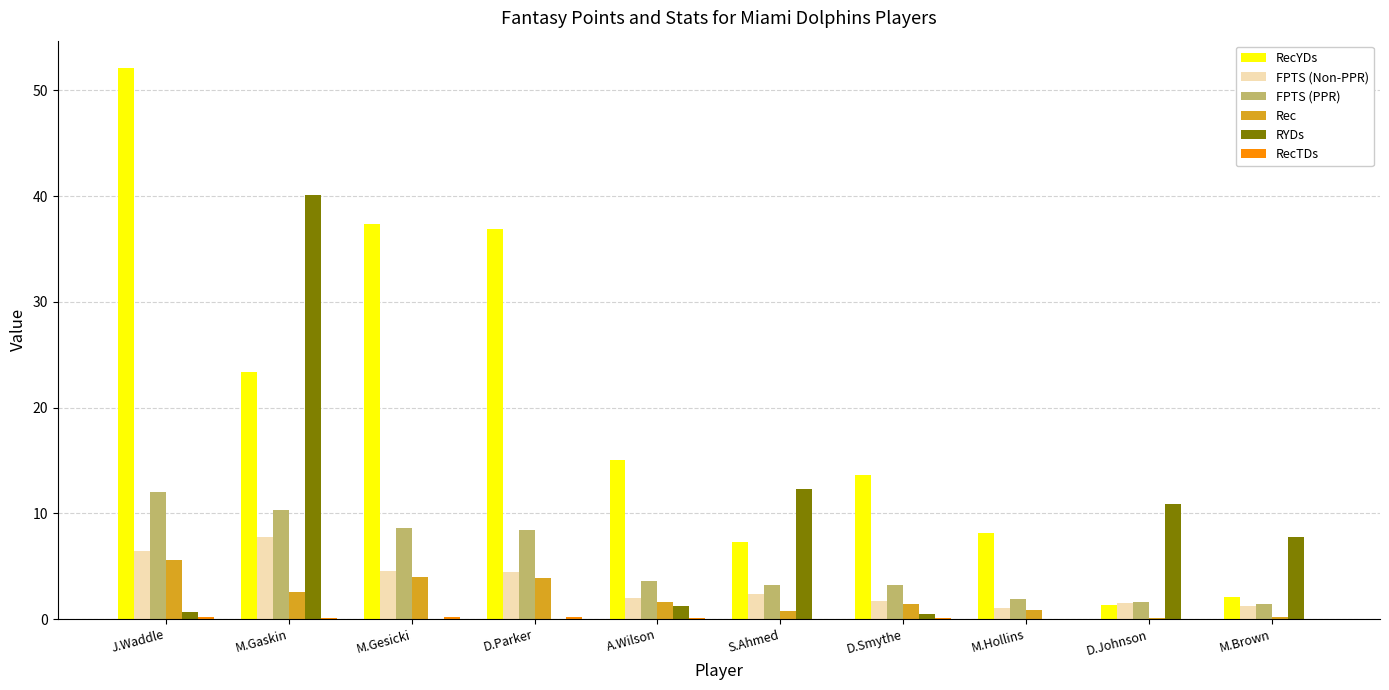

The value of RecYDs at M.Gaskin is 41.6. True or false?

False